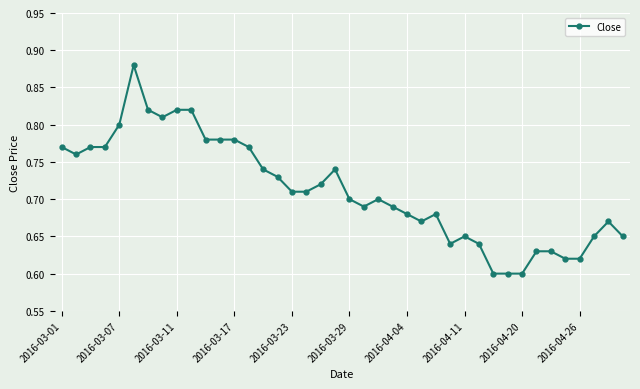

Count the values in the range 0 to 1.

40